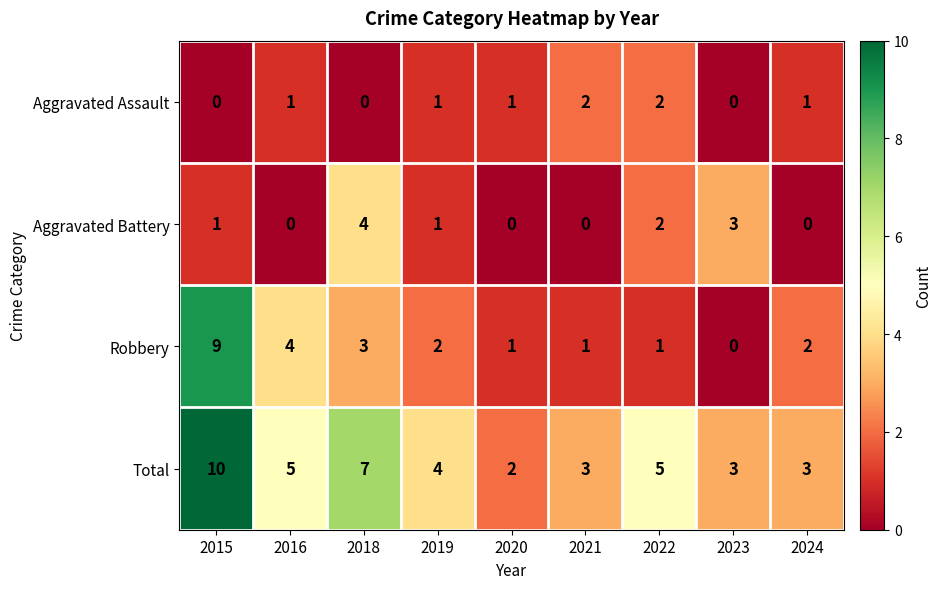

Which series has the largest range (max minus min)?

Robbery